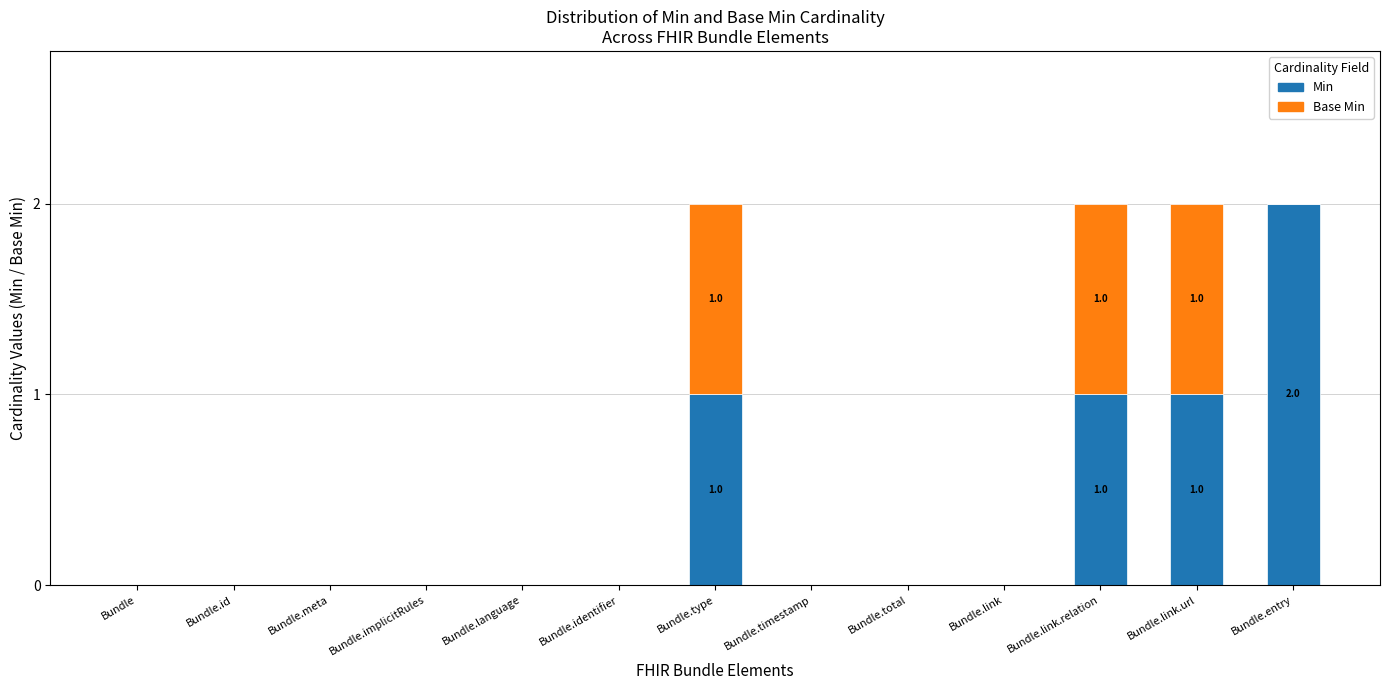

Count the number of data series in this chart.

2